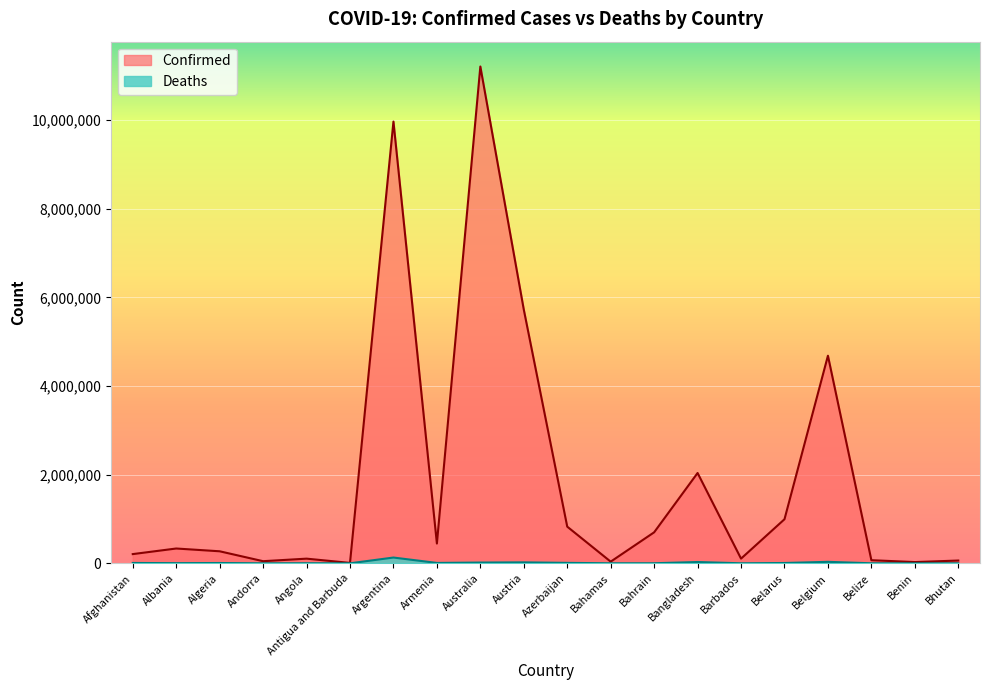

Does the chart display data point markers on the line(s)?

No